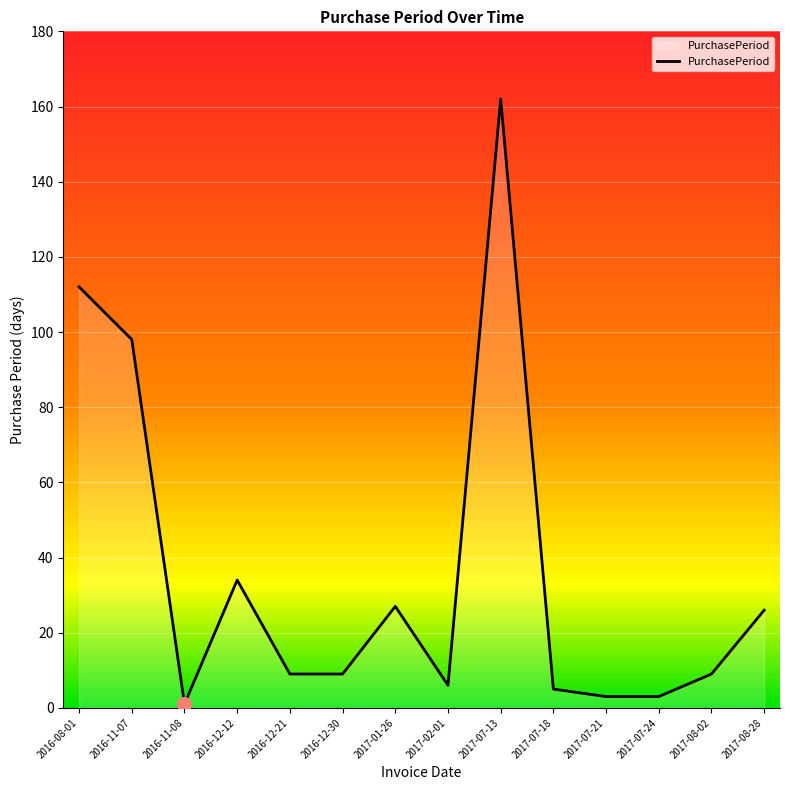

What position from the left is 2017-02-01?

8